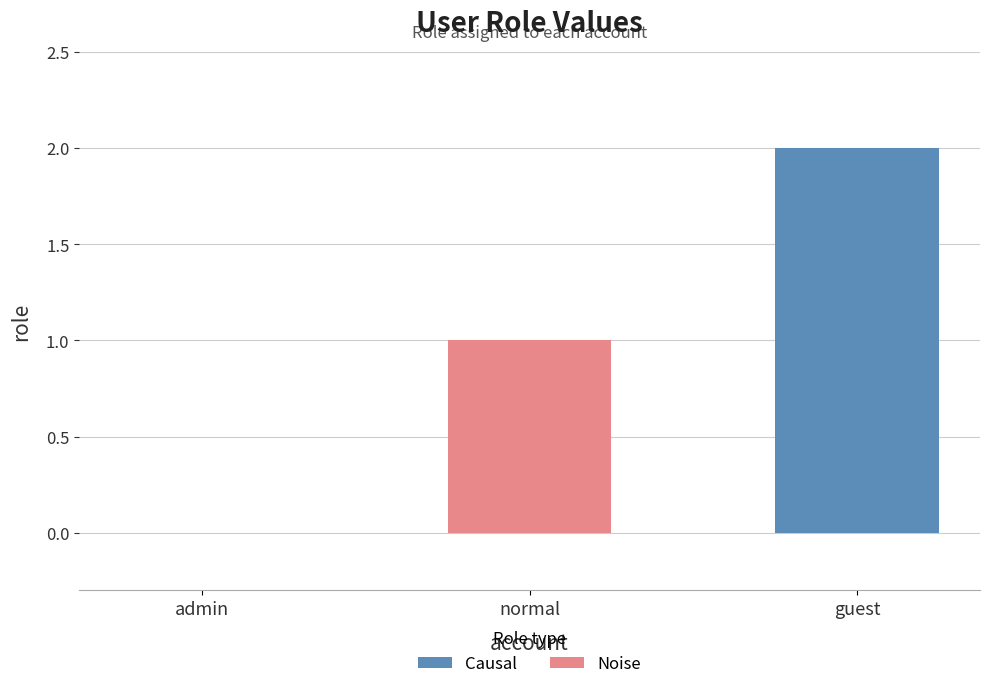

Are the bars horizontal?

No